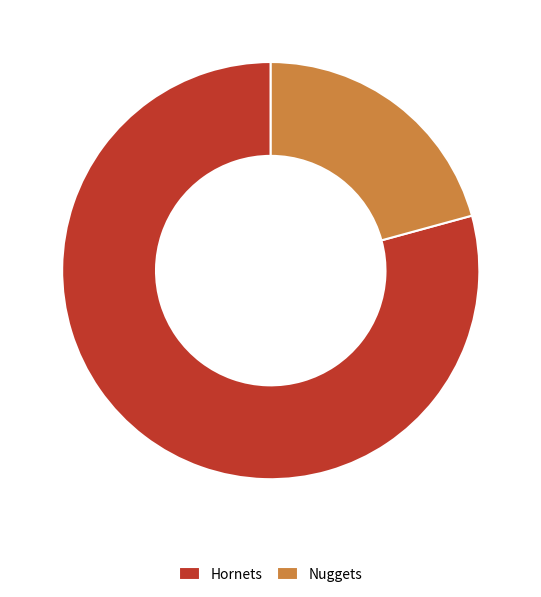

Is it true that Nuggets is 33% of the pie?

False